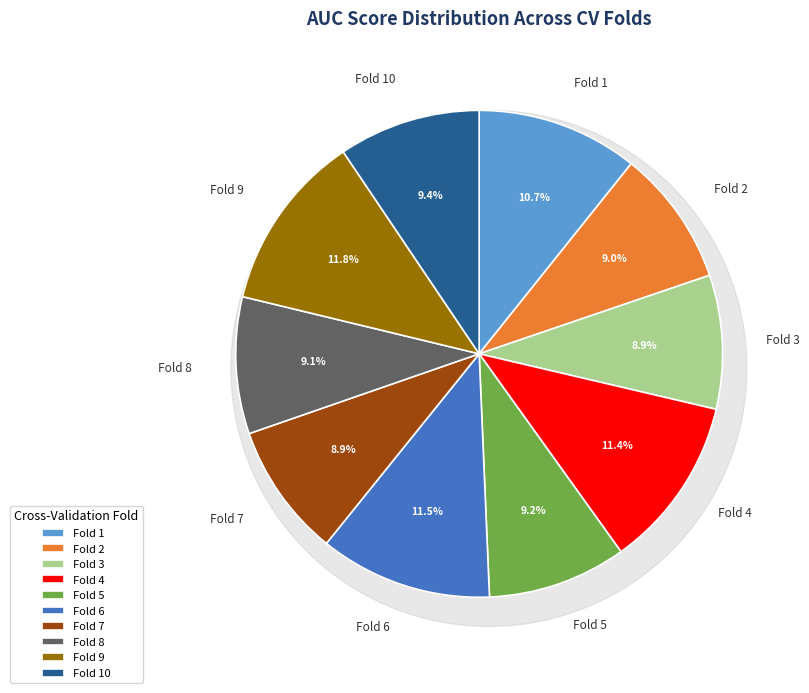

True or false: Fold 6 accounts for 11% of the total.

True